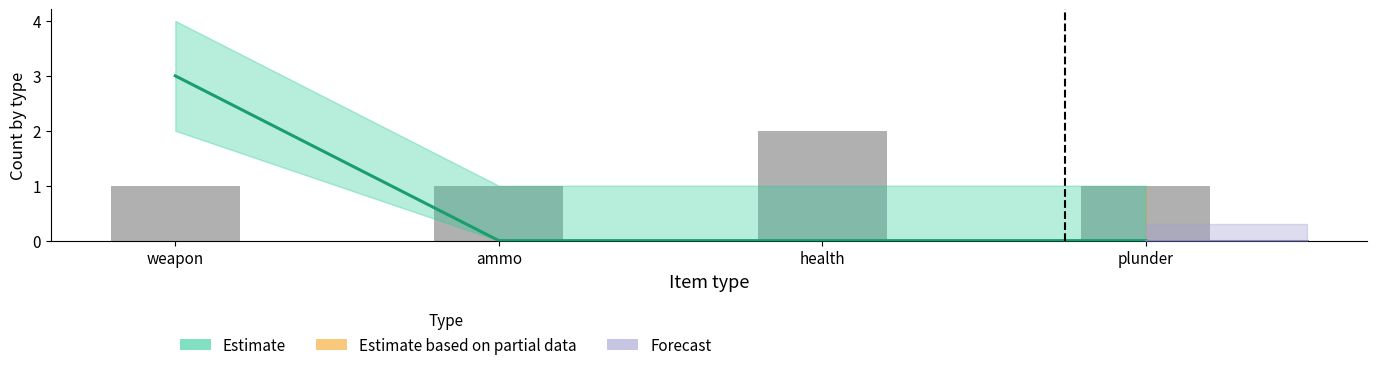

Reading left to right, list all the values displayed in this chart.

Estimate: 3	0	0	0
Estimate_upper: 4	1	1	1
Estimate_lower: 2	0	0	0
Estimate_partial: 0	0	0	0
Forecast: 0	0	0	0
bar_values: 1	1	2	1